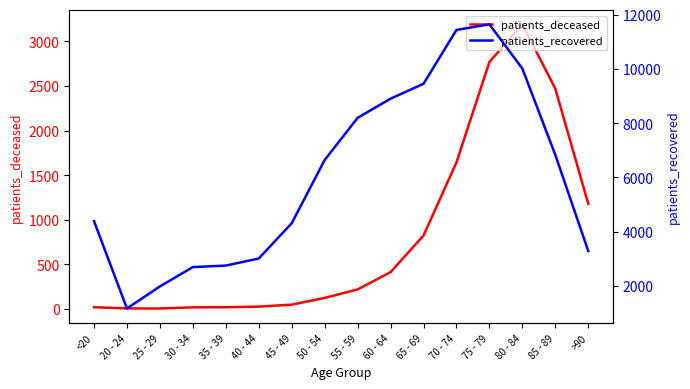

What is the sum of all patients_recovered values?

96653